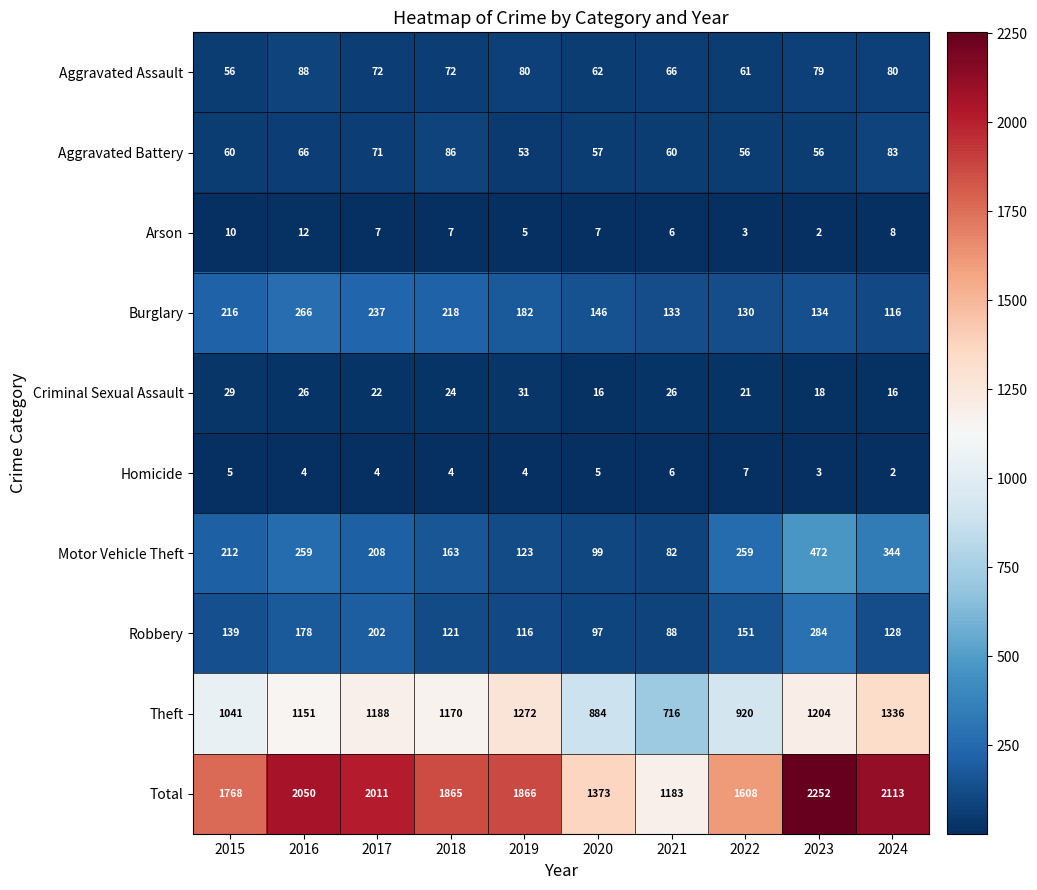

List the series in order of their peak value, lowest first.

Homicide, Arson, Criminal Sexual Assault, Aggravated Battery, Aggravated Assault, Burglary, Robbery, Motor Vehicle Theft, Theft, Total